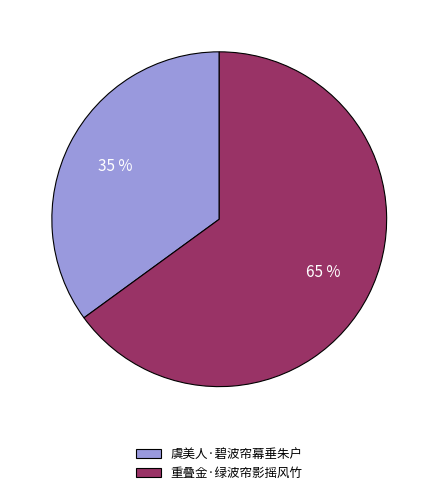

Is there any slice that represents more than half of the pie?

Yes